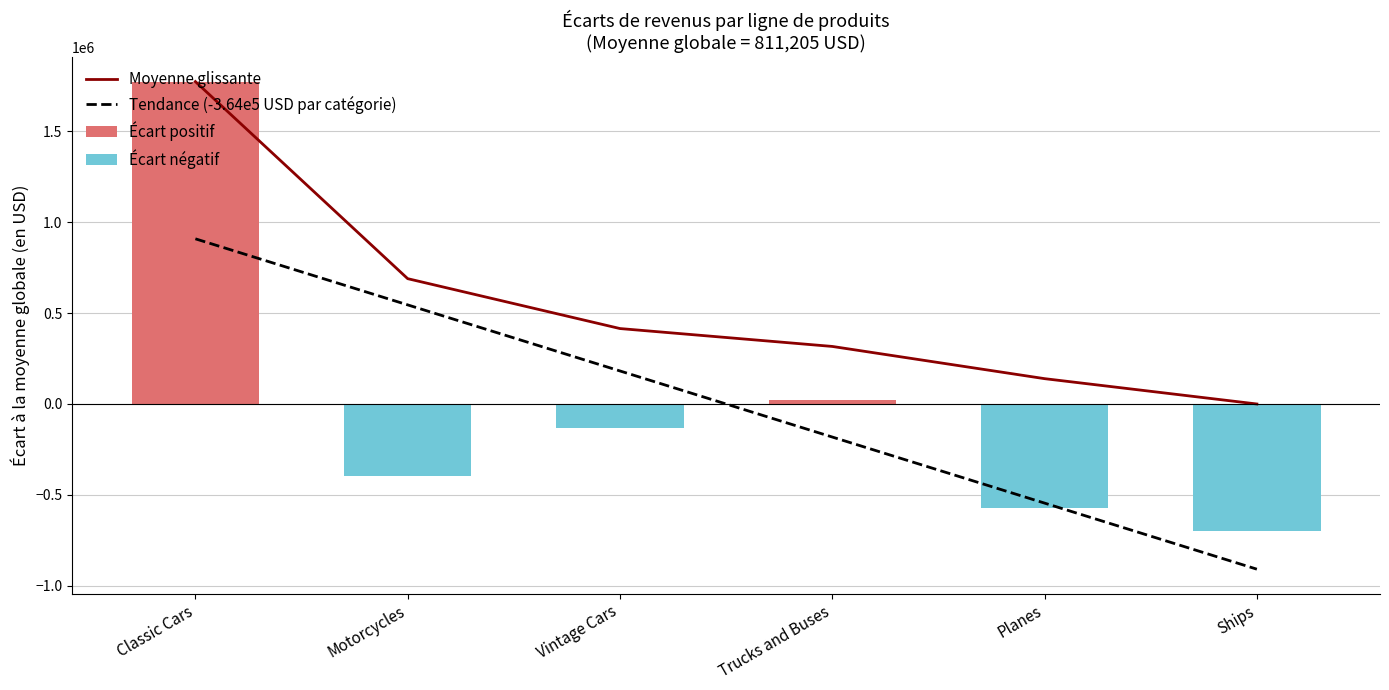

What is the greatest value displayed?

1774169.1